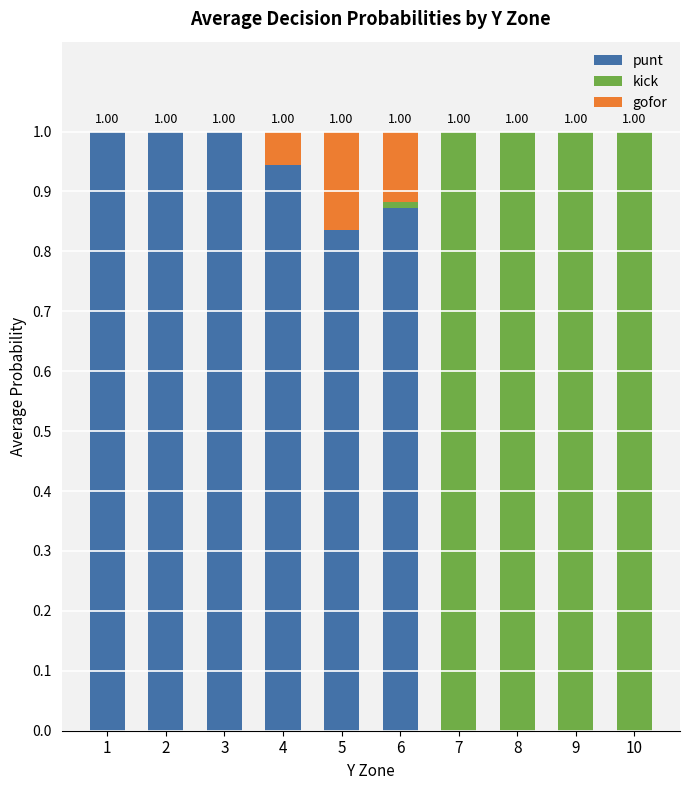

What is the sum of all punt values?

5.7